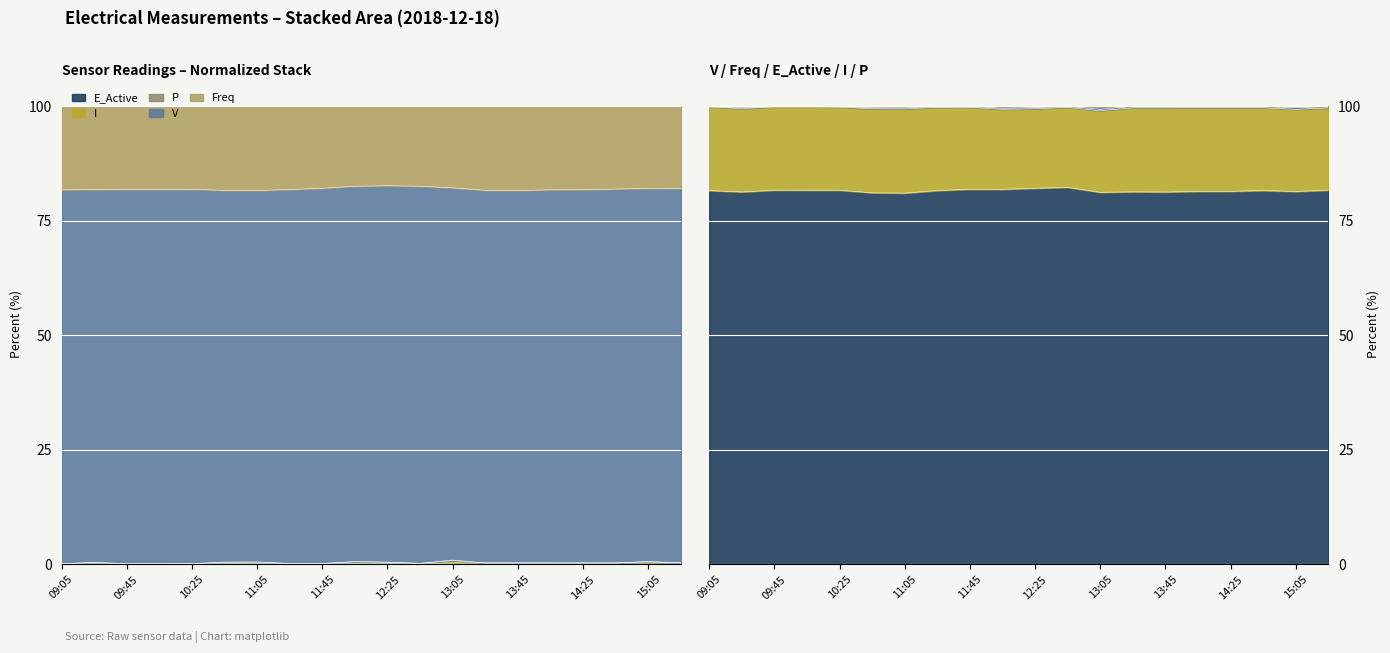

What is the difference between the maximum and second lowest values in the E_Active series?

0.2